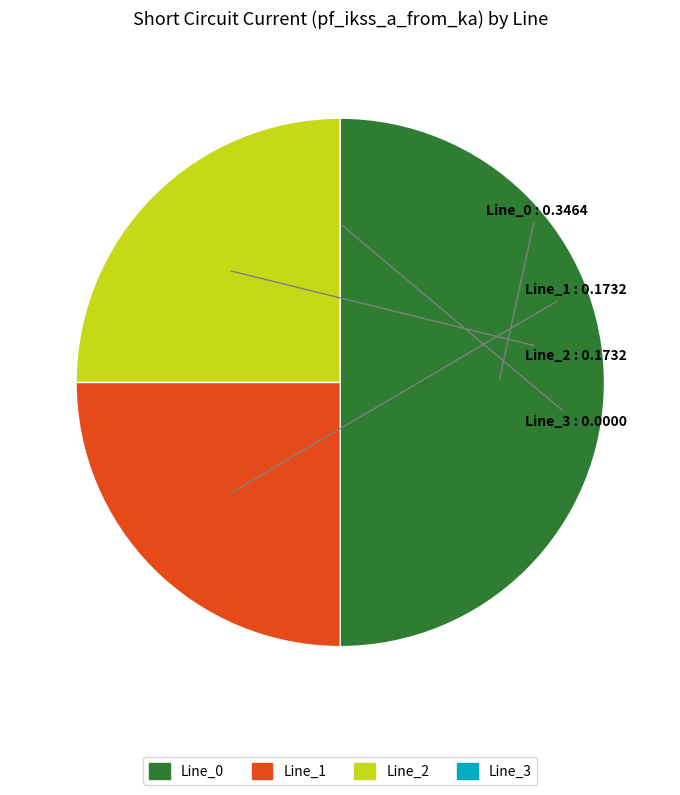

The Line_1 slice represents 13% of the pie. True or false?

False